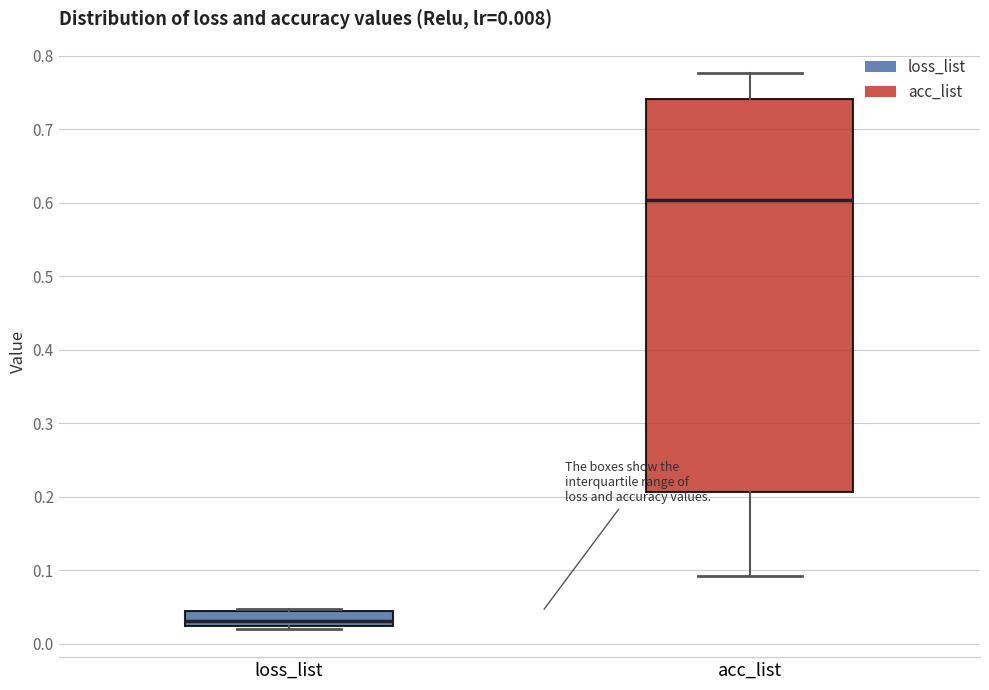

Which box's median line is the lowest?

loss_list